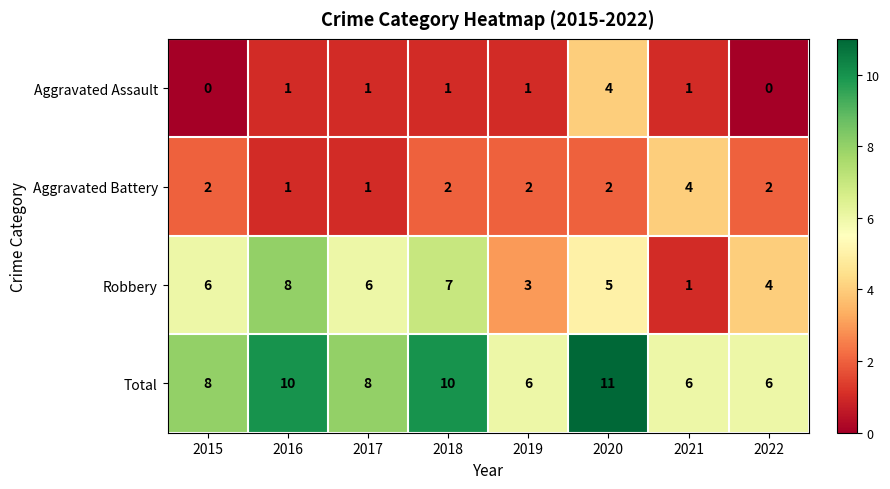

What is the approximate value of Robbery at 2015?

6